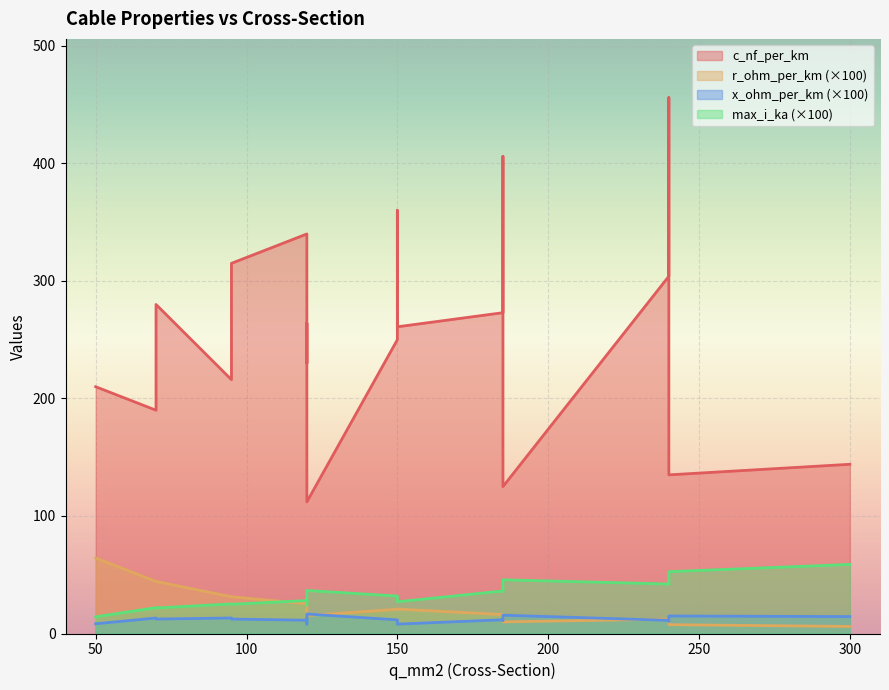

The r_ohm_per_km series shows 0.2 at 50. True or false?

False